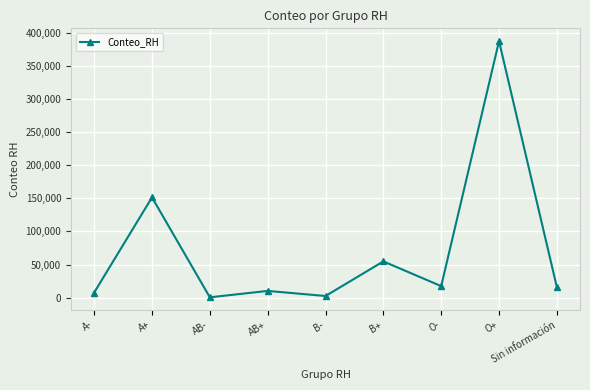

At which label is the value closest to 194013?

A+